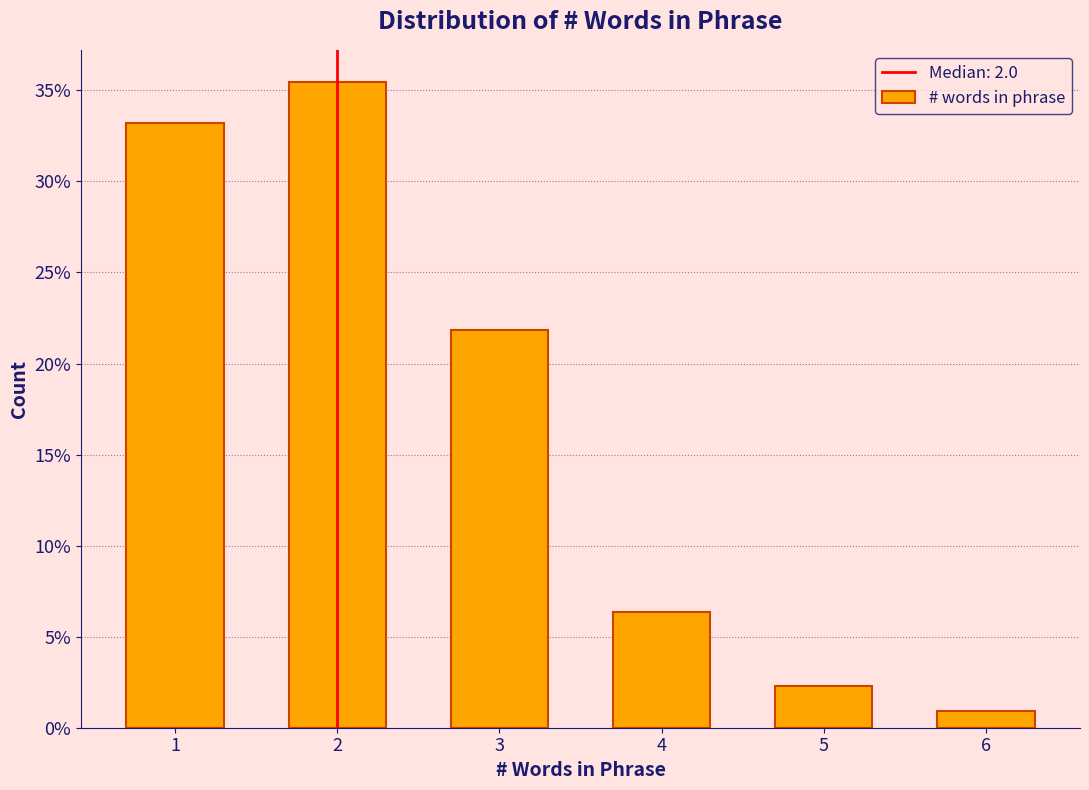

Reading left to right, extract all data points from this chart.

1=33.2	2=35.5	3=21.8	4=6.4	5=2.3	6=0.9